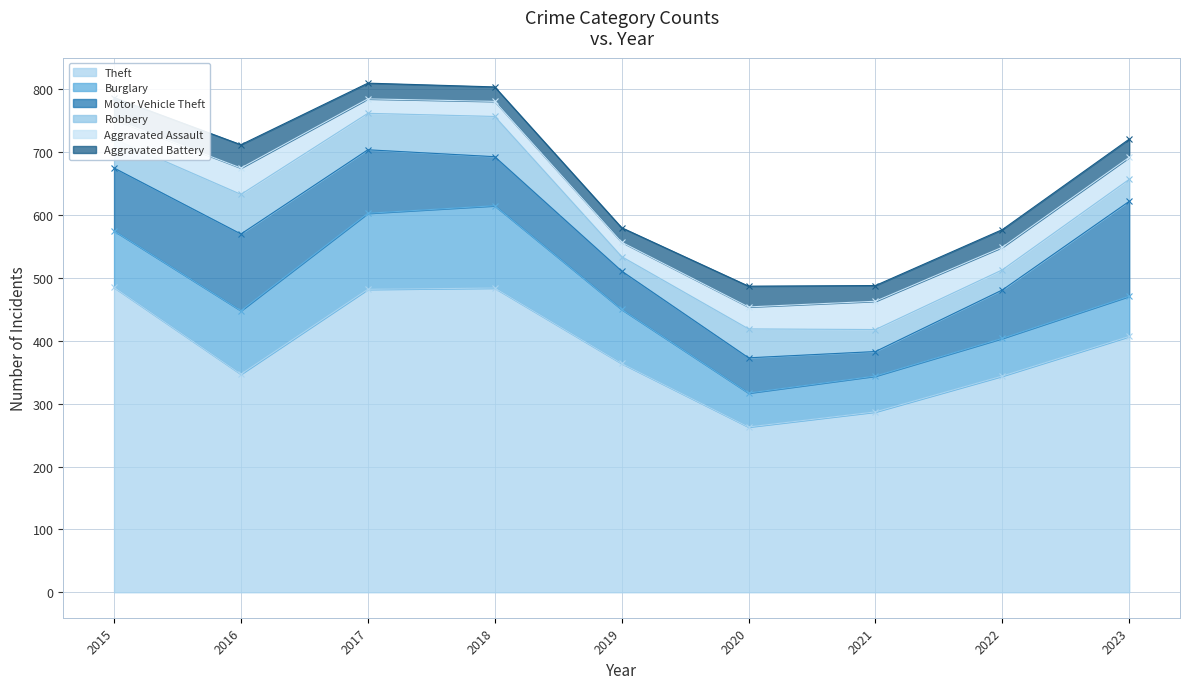

True or false: Aggravated Assault and Theft cross at least once.

False